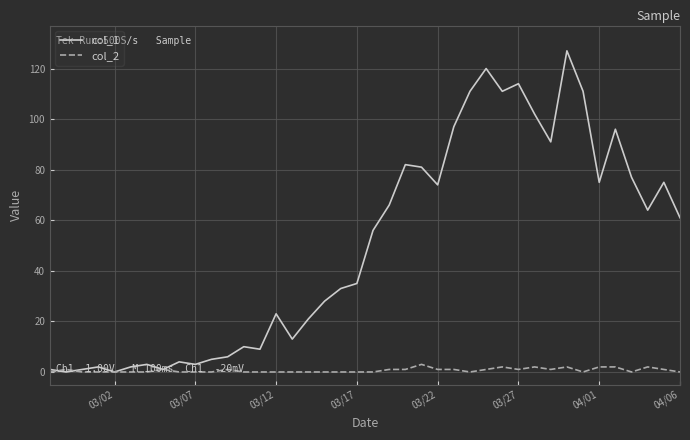

Rank the series by their average value, from highest to lowest.

col_1, col_2